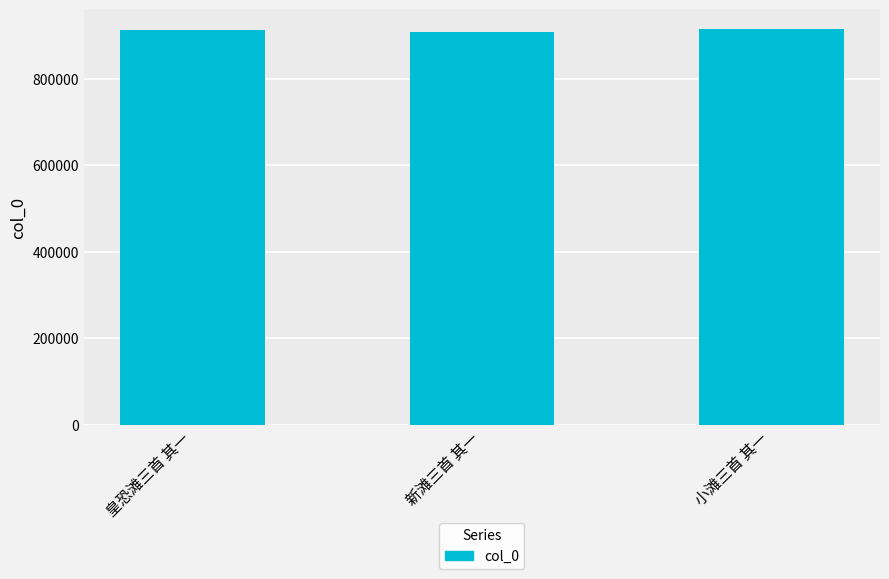

Is it true that the value at 新滩三首 其一 is 907971?

True